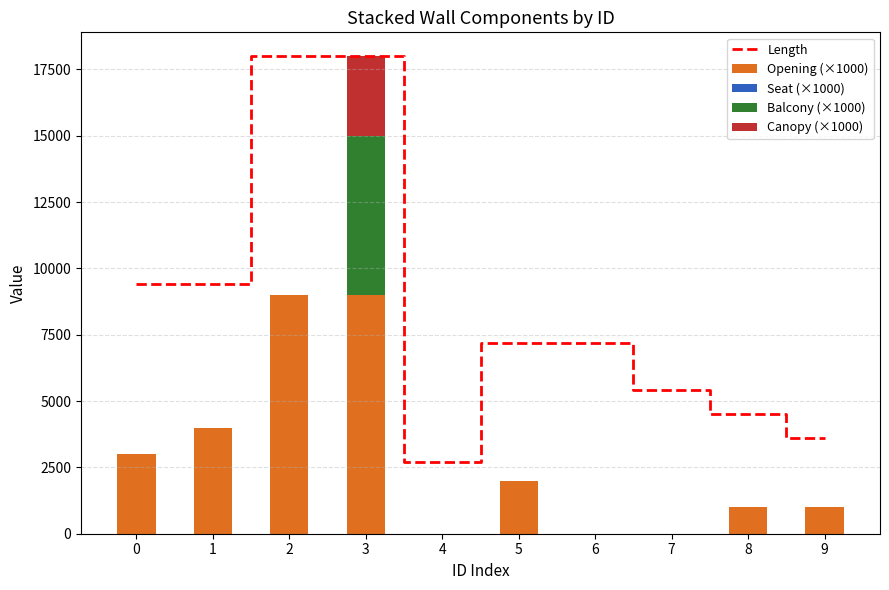

Which series has the widest spread of values?

Length